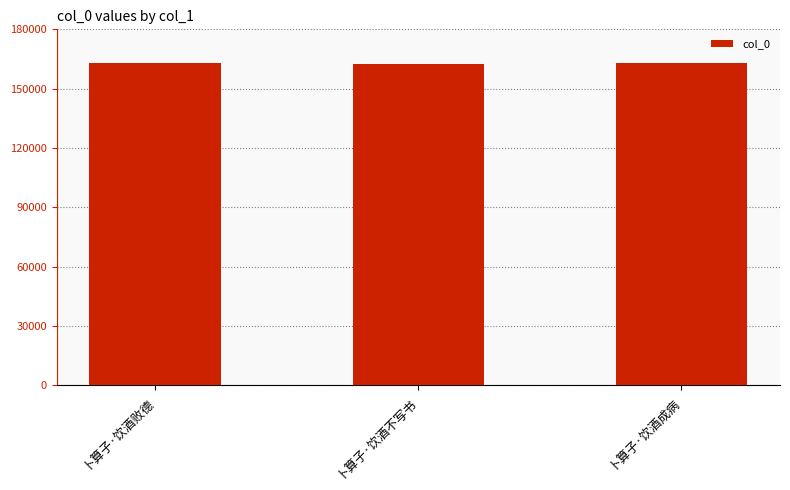

The chart shows a value of 86062 at 卜算子·饮酒成病. True or false?

False